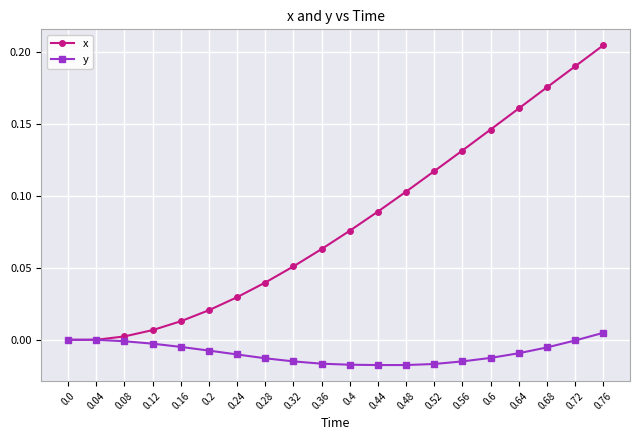

Rank the series by their average value, from lowest to highest.

y, x